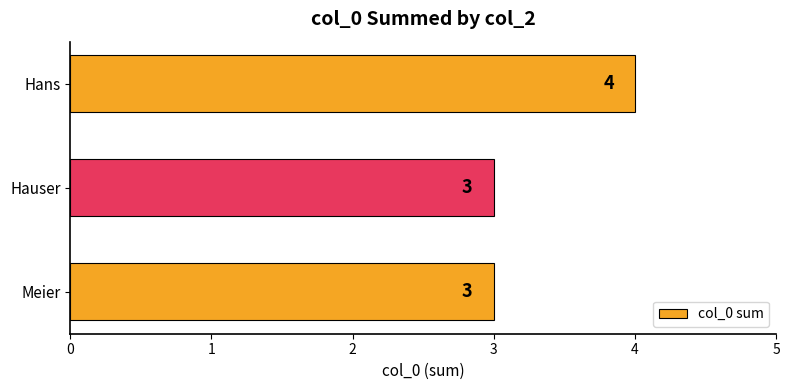

What is the maximum value shown in the chart?

4